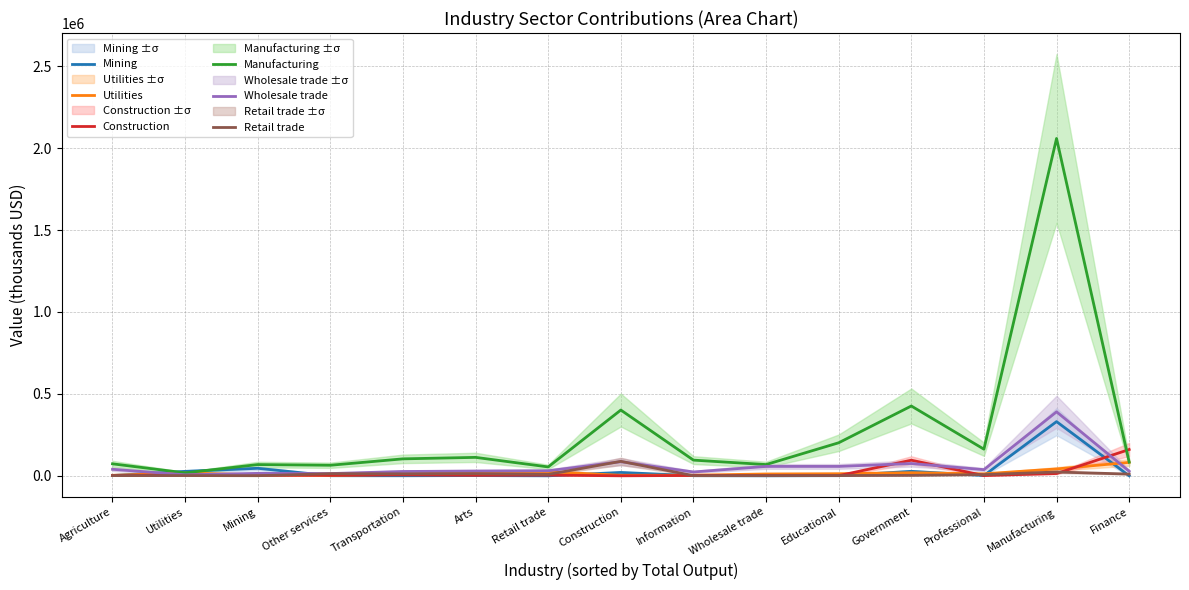

Reading left to right, what are all the values shown in this chart?

Mining: 2082.5	27233.3	46044.9	805.6	567.7	1620.5	210.4	20706.4	1107.9	279.9	1108.3	27583.9	2164.6	330981.1	358.2
Utilities: 3321.2	17061.7	6851.5	2900.1	9247.2	23960.2	24993.9	3589.9	4111.4	11413.6	13010.1	19138.8	12311.4	42143.9	82137.4
Construction: 1680.5	6837.9	3499.9	3370.0	5921.2	3310.0	4458.6	216.9	2455.2	1982.4	1327.6	95535.5	1798.5	14192.6	160700.4
Manufacturing: 73329.8	18227.7	68757.9	64648.8	103701.3	112710.0	54437.6	401604.8	95919.9	68864.9	201855.9	426303.1	162728.0	2059167.8	83862.5
Wholesale trade: 40042.0	6211.0	15165.0	13848.0	26595.0	29199.0	31002.0	86387.0	23618.0	57498.0	57554.0	75289.0	37767.0	390774.0	28196.0
Retail trade: 1428.6	1684.8	860.3	13333.6	12387.6	13350.6	8677.1	88515.4	1062.7	1179.3	1567.1	3069.5	7645.3	23444.3	10757.6